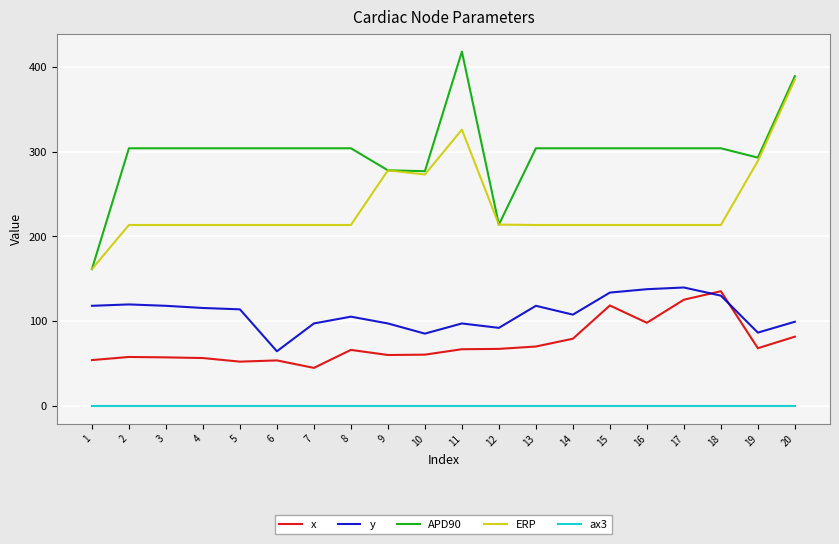

What is the approximate value of APD90 at 20?

389.0